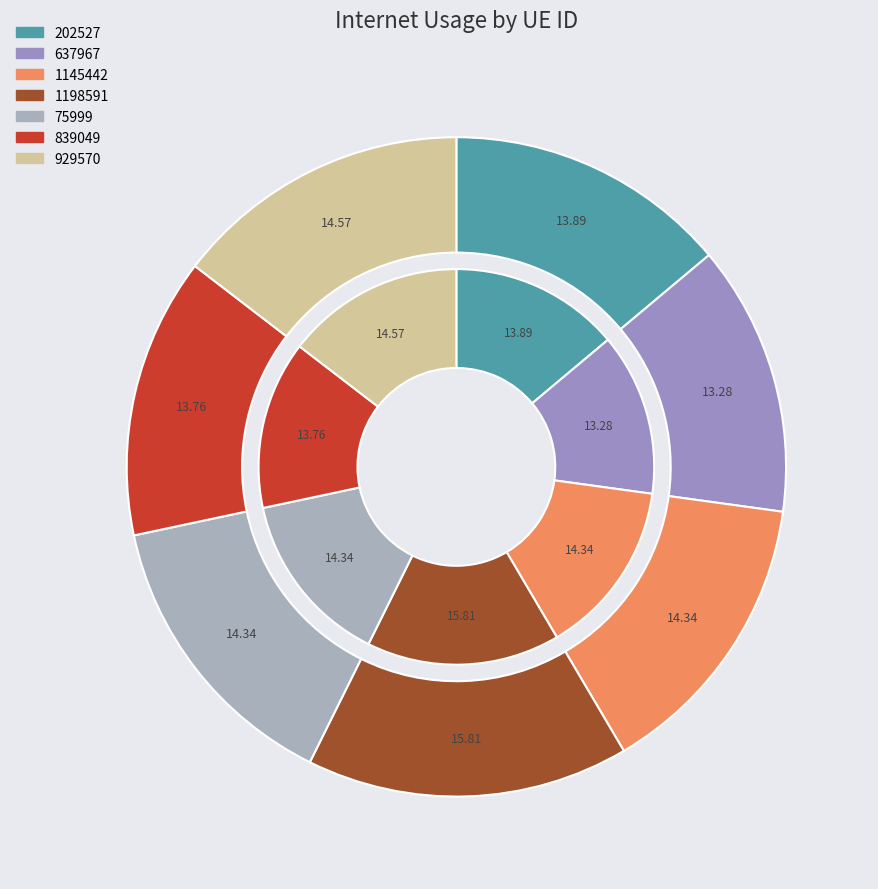

Is 929570 the majority of the pie?

No